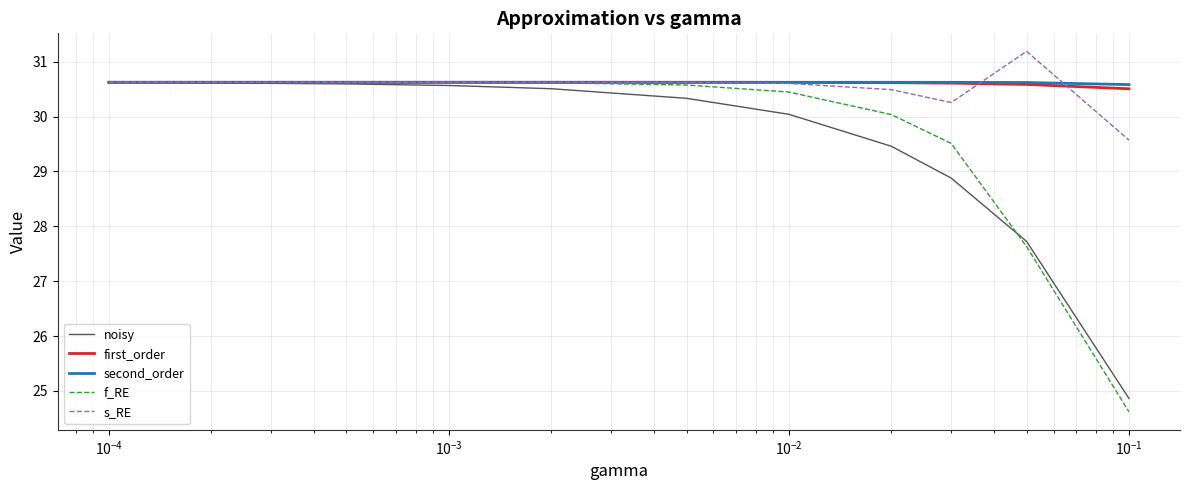

What is the greatest value displayed?

31.2